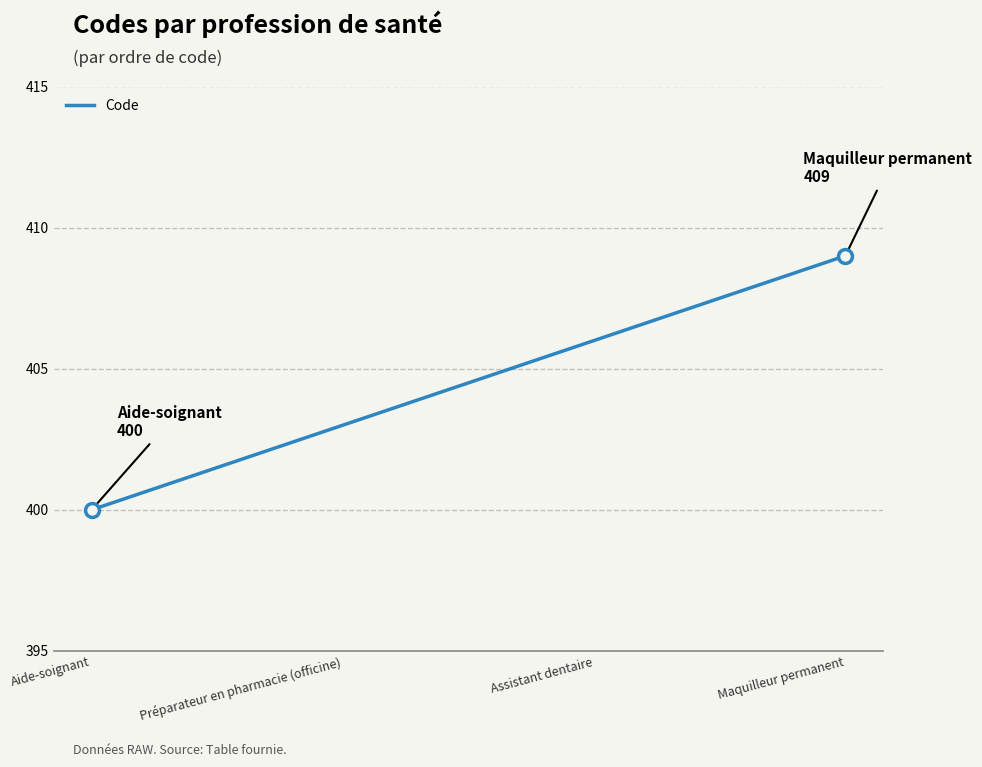

Reading left to right, what are all the values shown in this chart?

400	401	402	403	404	405	406	407	408	409